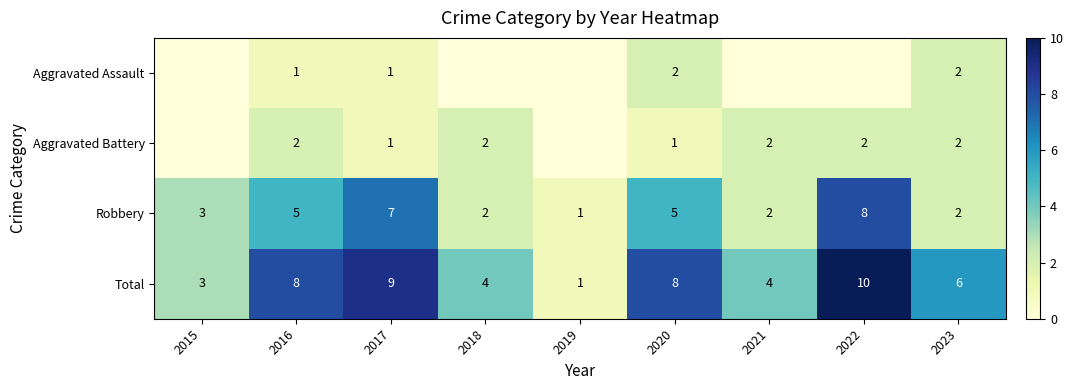

At which label does Robbery reach its minimum?

2019